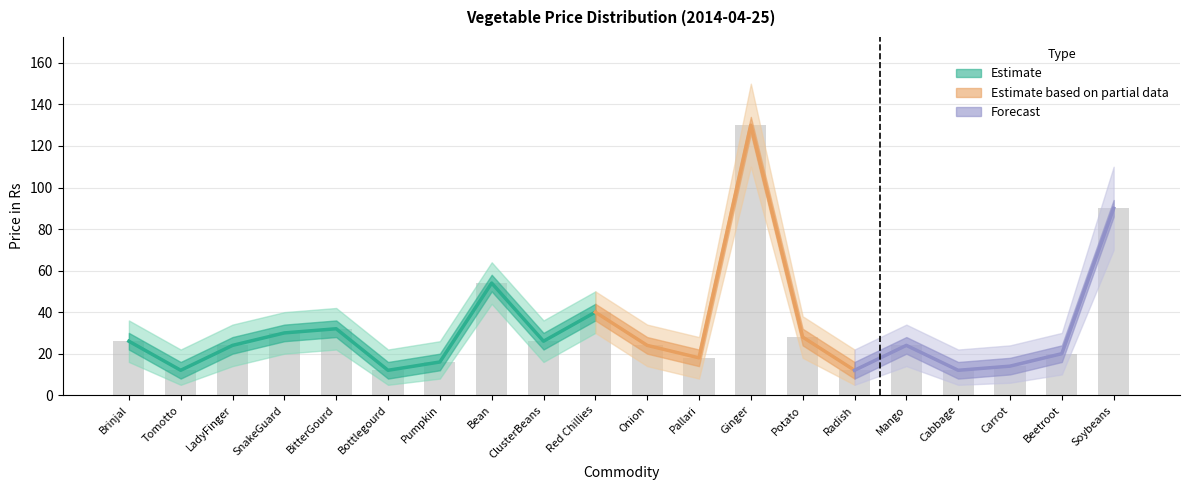

What is the minimum value shown in the chart?

5